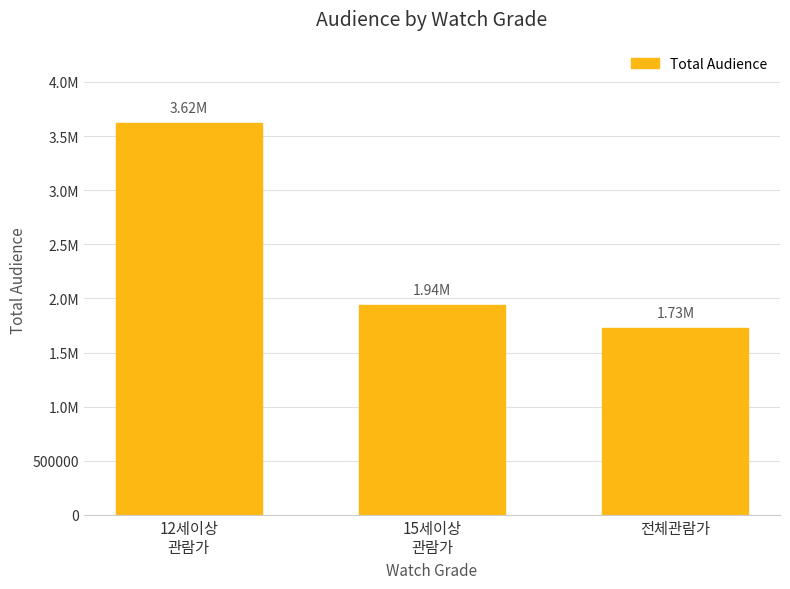

Which has a higher value, 12세이상
관람가 or 전체관람가?

12세이상
관람가